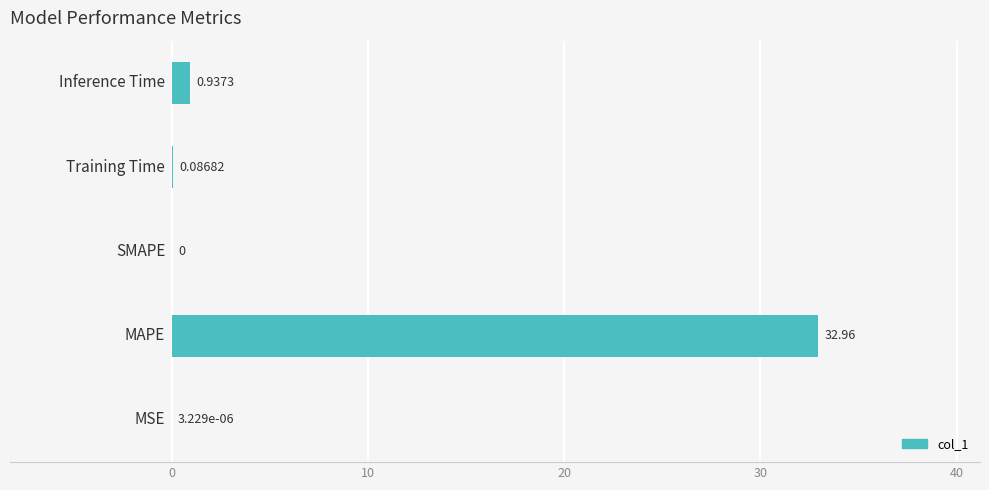

What is the sum of all values?

34.0